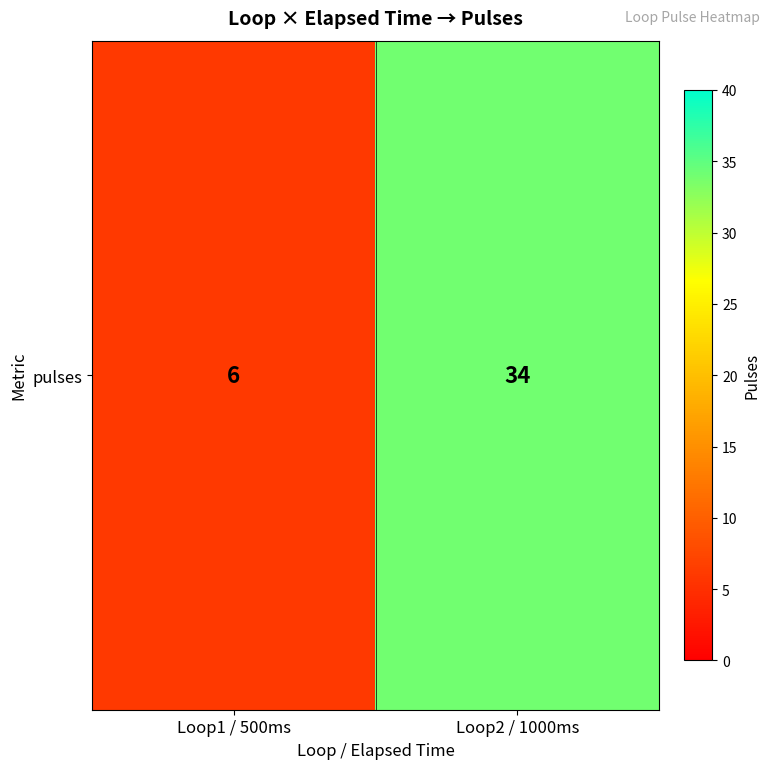

What is the minimum value shown in the chart?

6